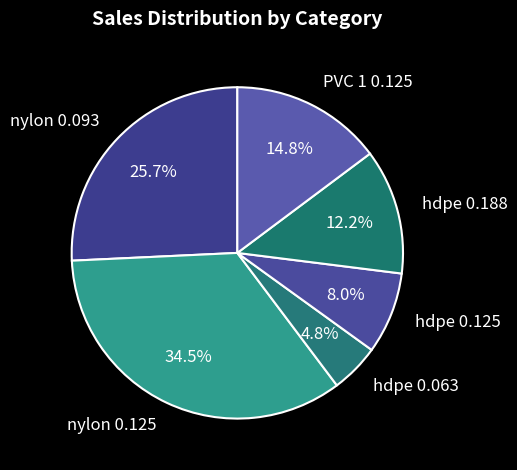

To the nearest percent, what portion does hdpe 0.063 represent?

5%